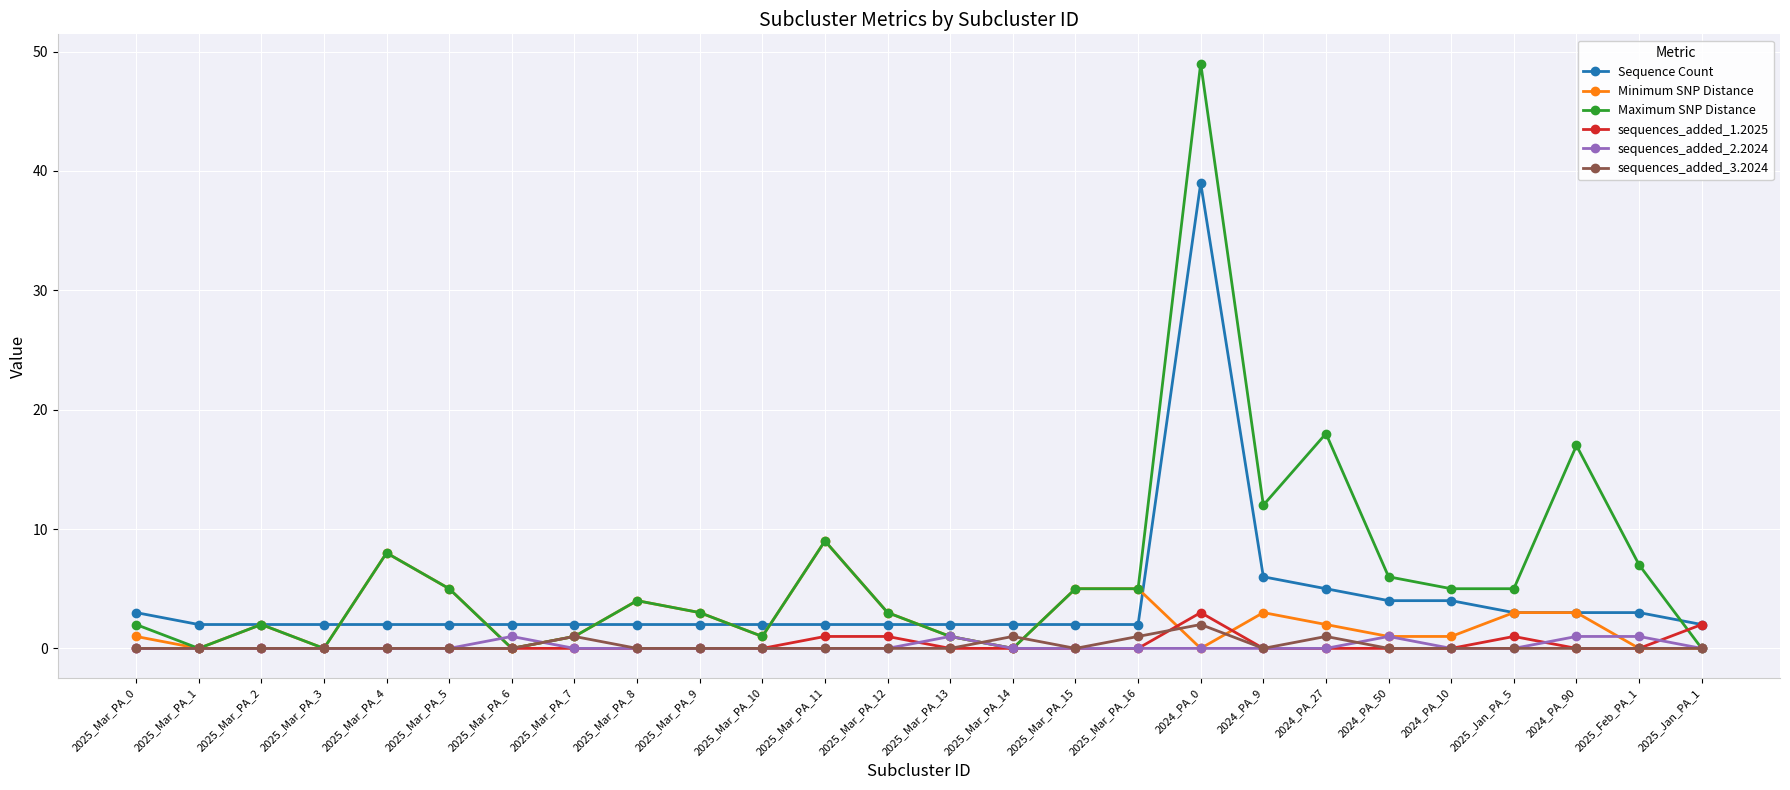

What is the maximum value for Minimum SNP Distance?

9